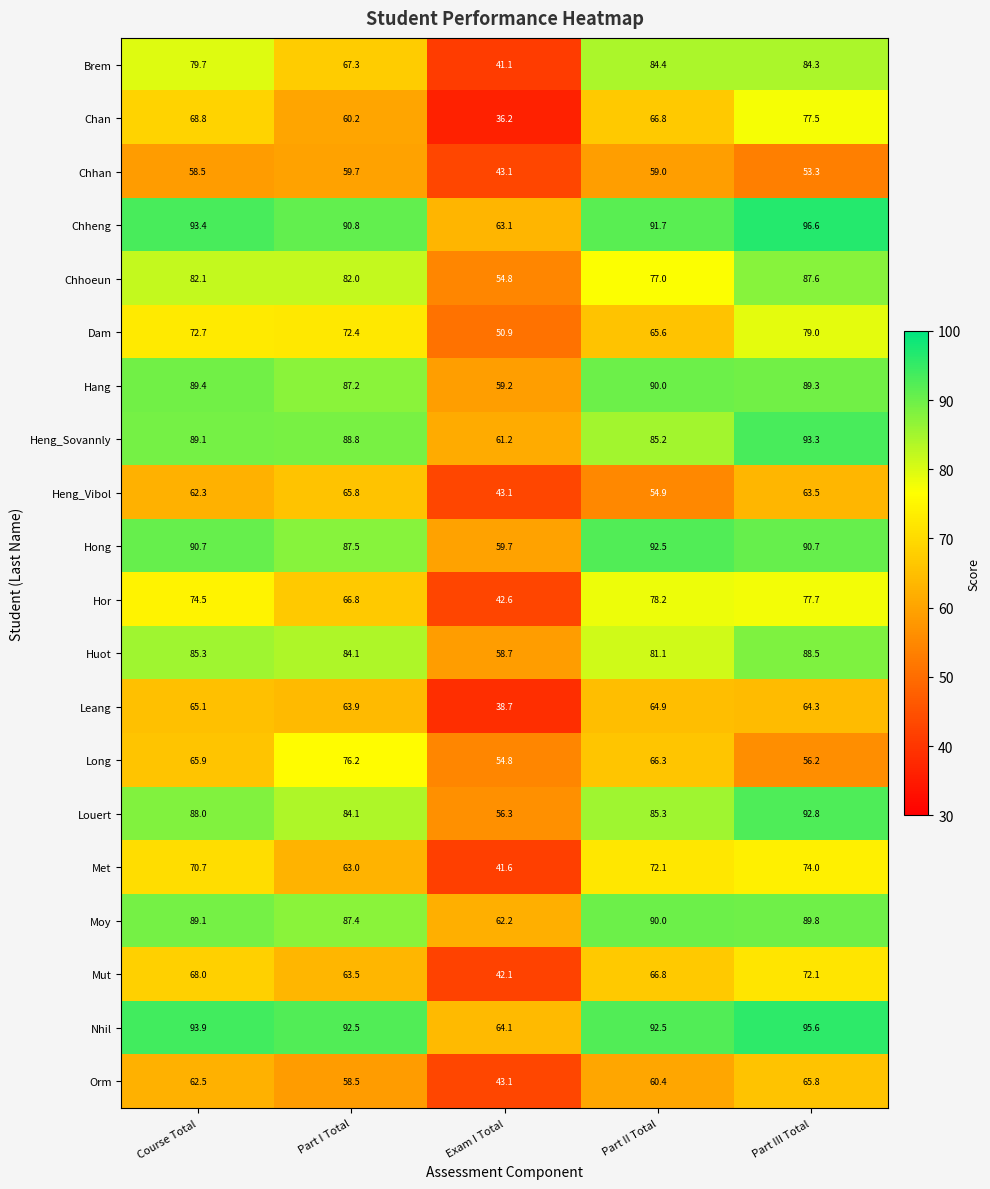

What is the greatest value displayed?

96.6